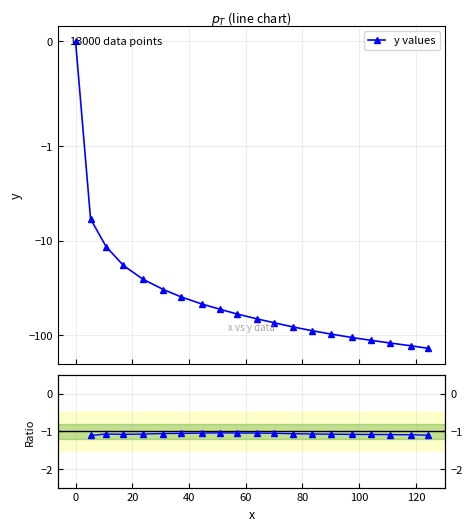

Read the value at 89.9.

-97.0